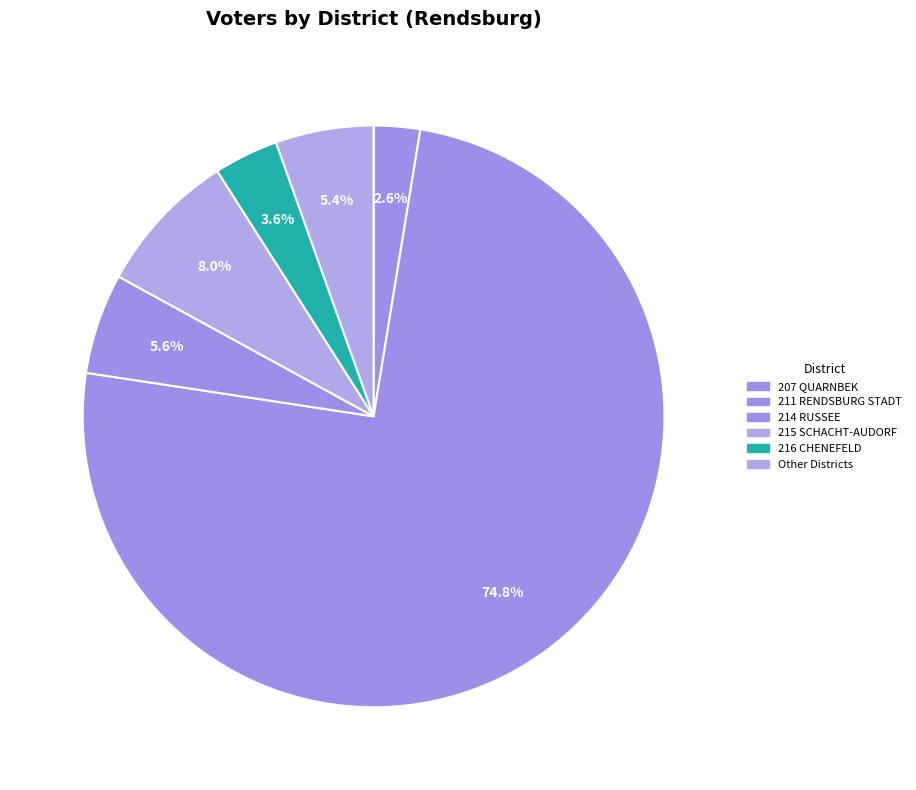

Count the number of slices in the pie.

6